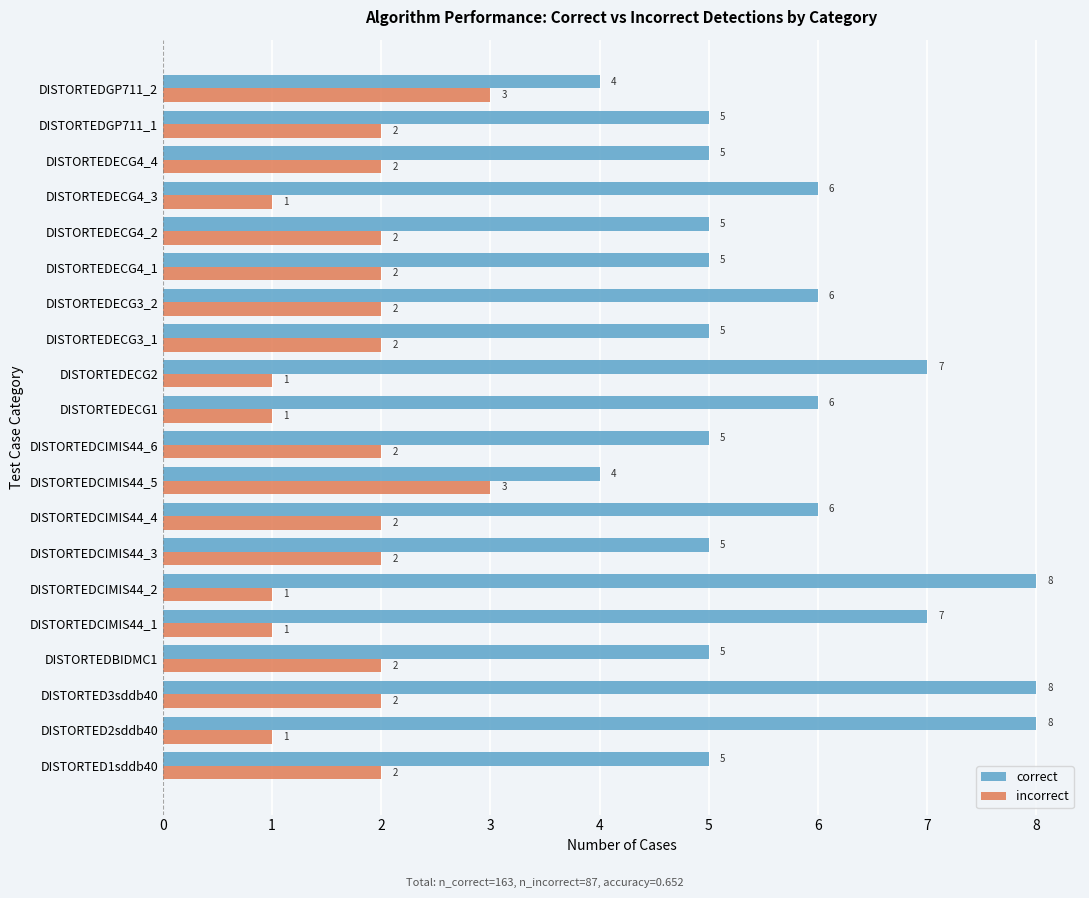

What is the sum of the correct values at DISTORTEDGP711_1 and DISTORTEDECG4_3?

11